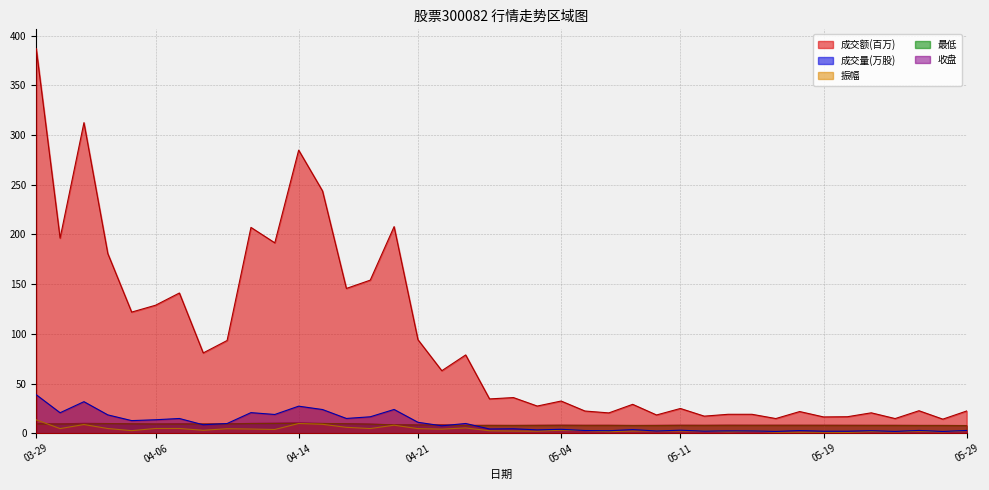

What is the sum of the 收盘 values at 2023-04-11 and 2023-04-25?

17.5